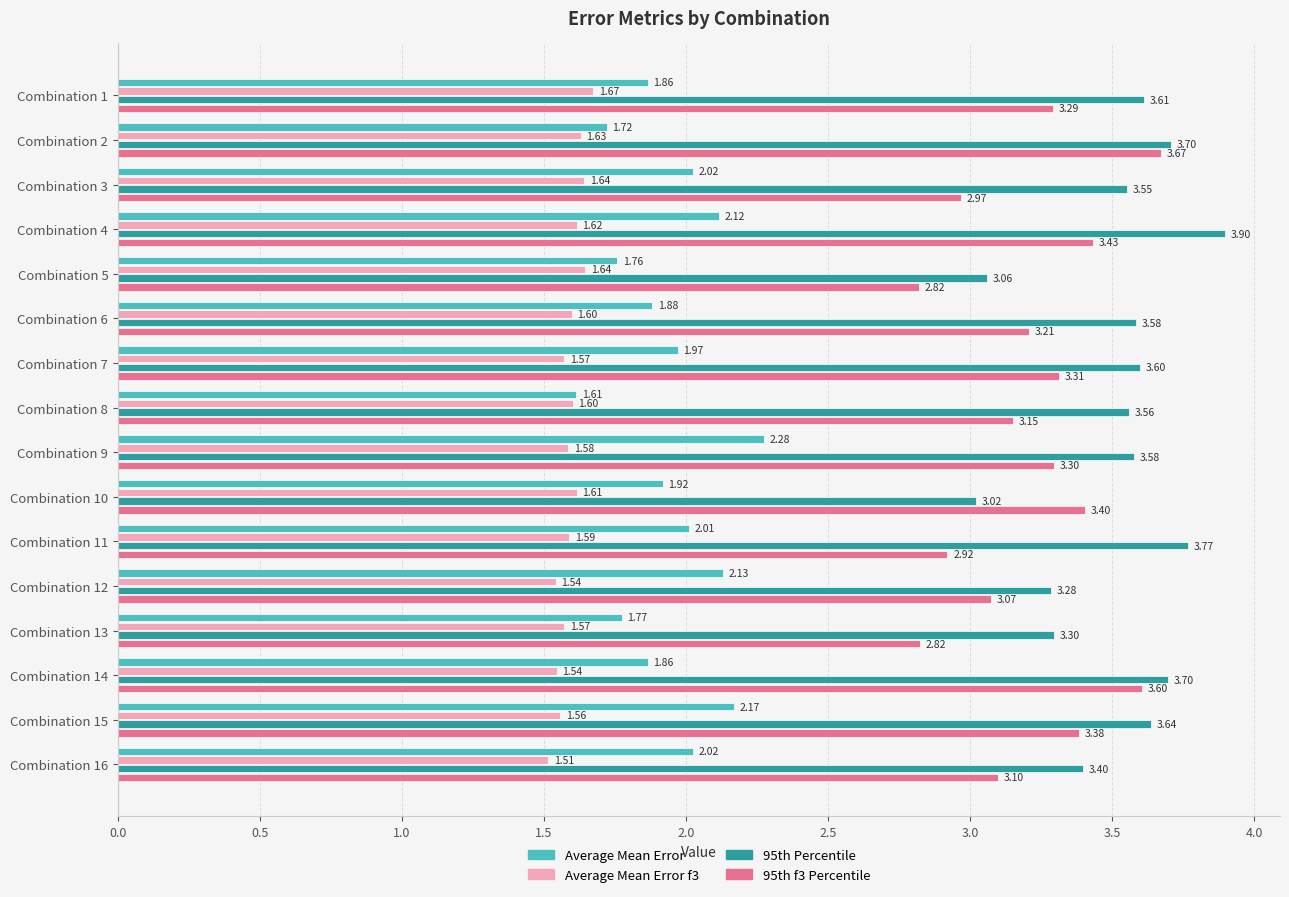

Count the number of categories in the chart.

16